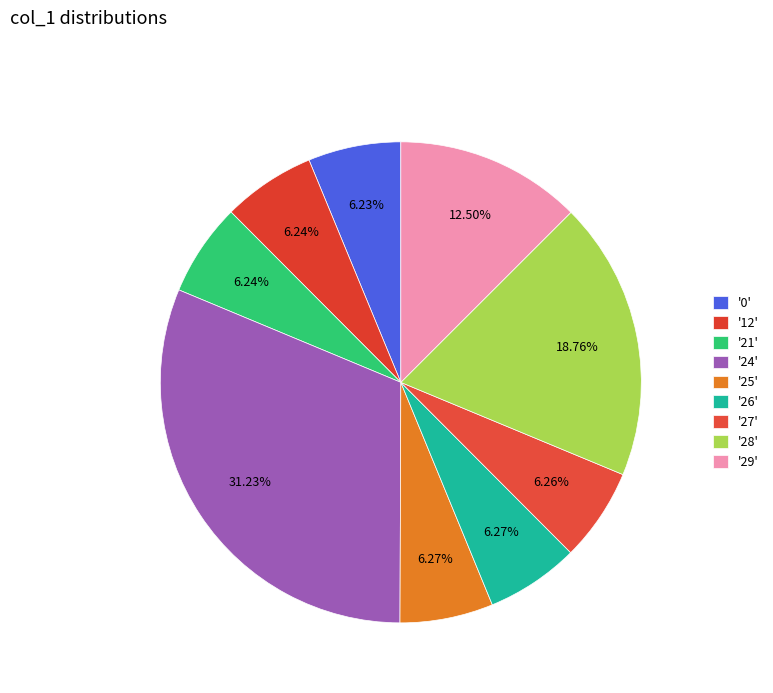

How many slices are in this pie chart?

9